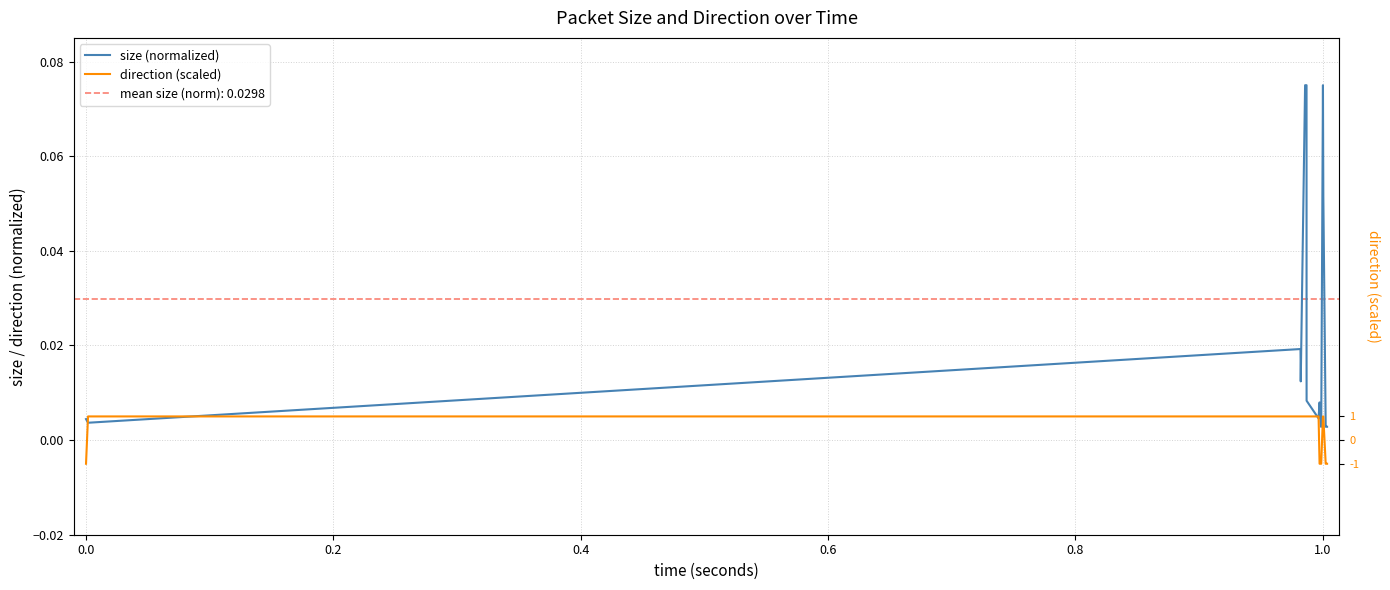

Reading left to right, transcribe all the data shown in this chart.

size (normalized): 0.0	0.0	0.0	0.0	0.1	0.1	0.1	0.1	0.1	0.0	0.0	0.0	0.0	0.0	0.0	0.1	0.1	0.0	0.0	0.0
direction (scaled): -0.0	0.0	0.0	0.0	0.0	0.0	0.0	0.0	0.0	0.0	0.0	0.0	-0.0	-0.0	-0.0	0.0	0.0	-0.0	-0.0	-0.0